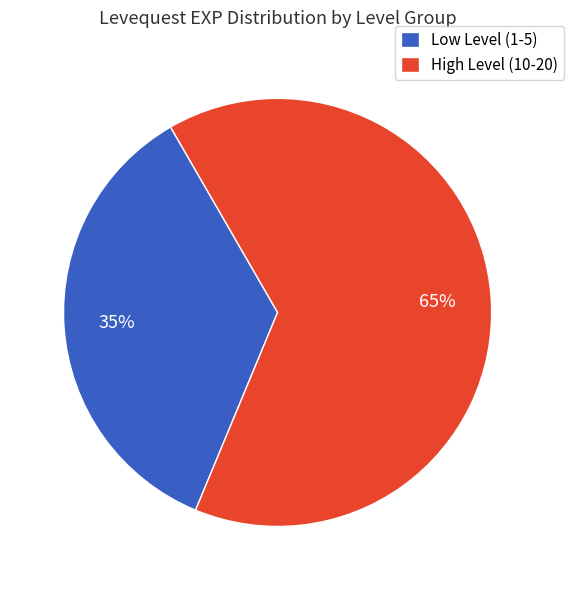

Do Low Level (1-5) and High Level (10-20) together represent more than half of the pie?

Yes